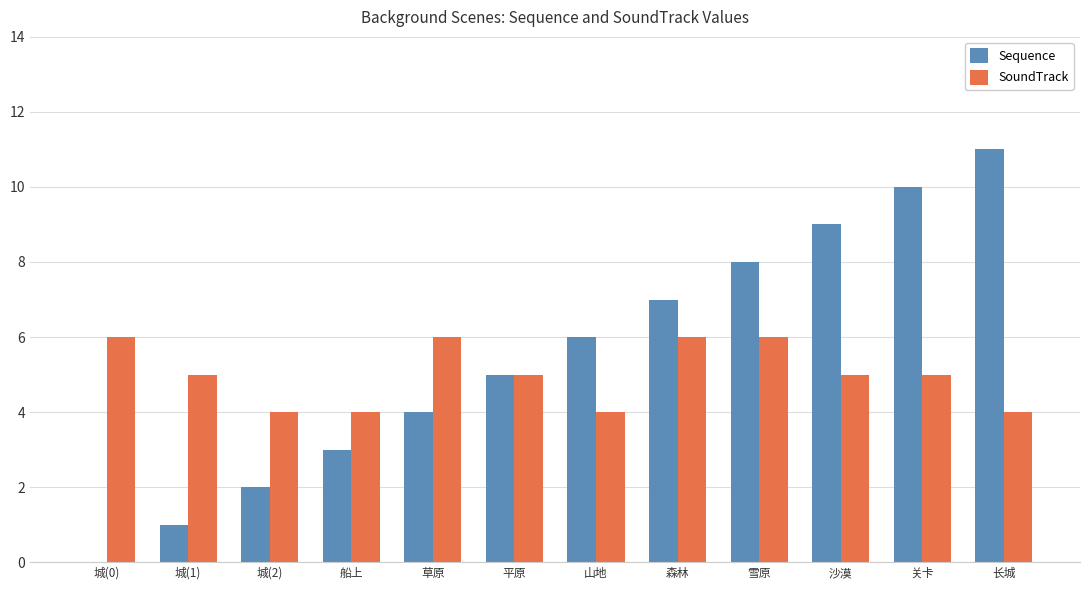

Is the value of SoundTrack at 城(0) greater than the value of Sequence at 森林?

No